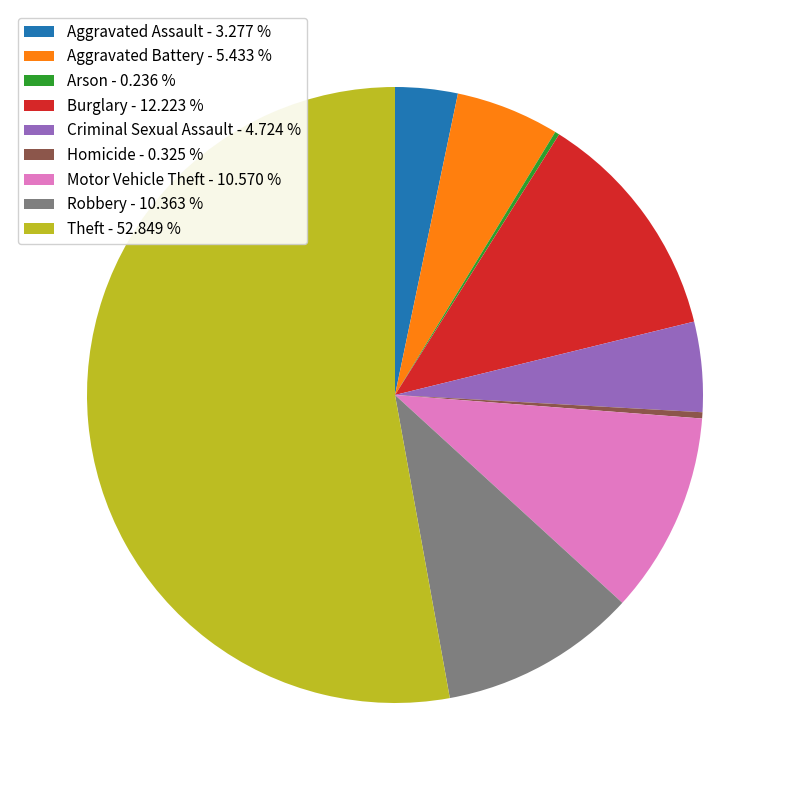

The Aggravated Assault slice represents 15% of the pie. True or false?

False